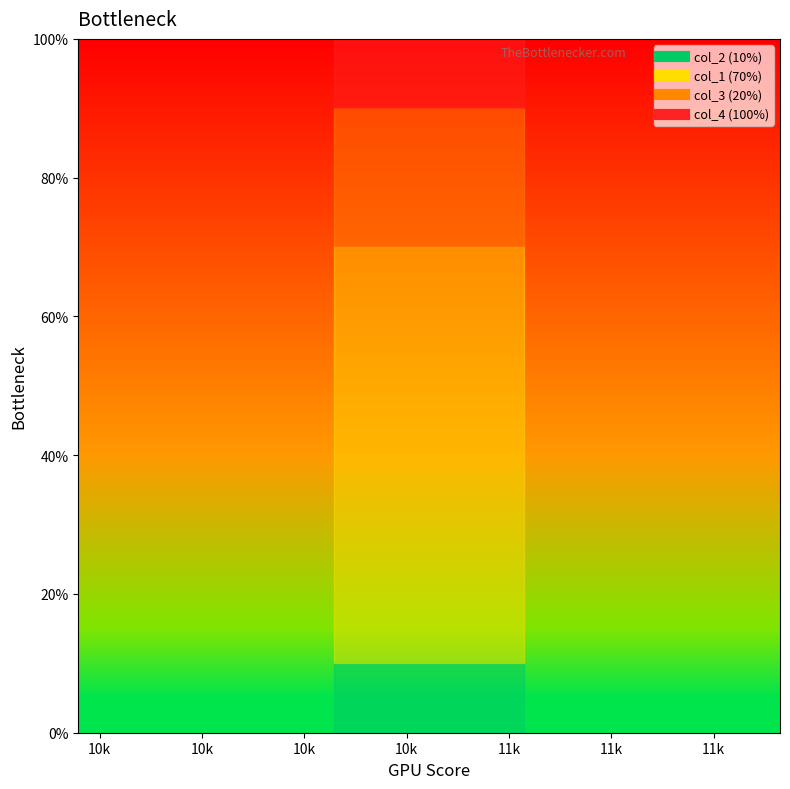

What is the sum of the col_3 values at 10674 and 10746?

40